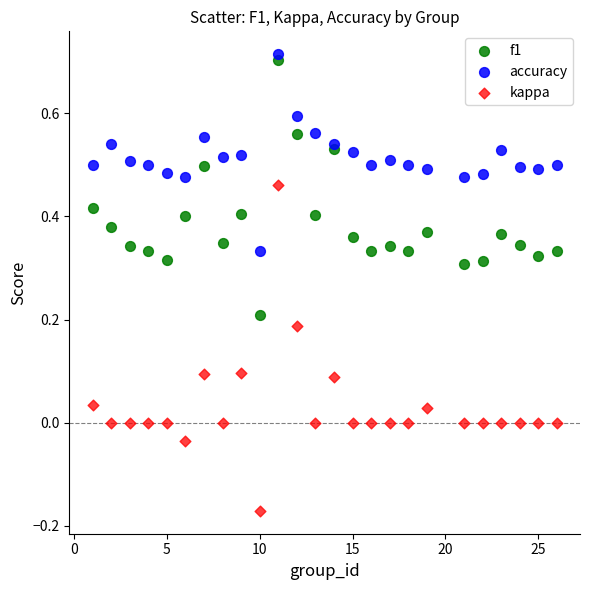

Which series contains the lowest Y value?

kappa